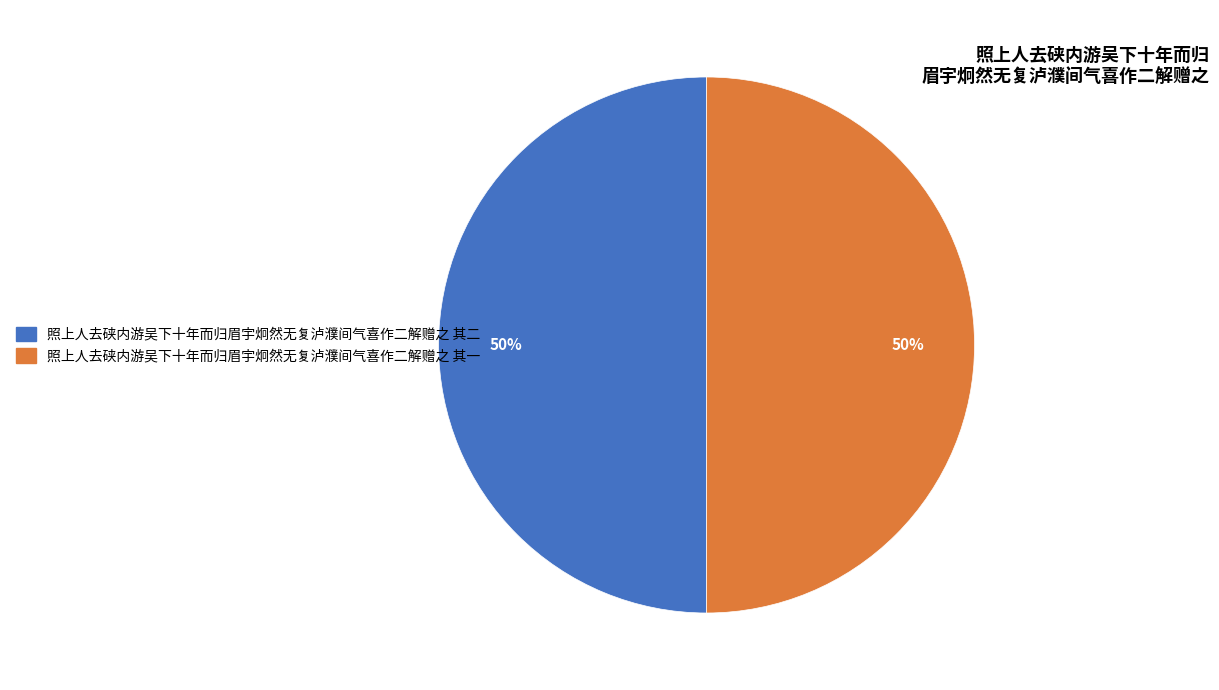

What is the ratio of the value at 照上人去硖内游吴下十年而归眉宇炯然无复泸濮间气喜作二解赠之 其一 to the value at 照上人去硖内游吴下十年而归眉宇炯然无复泸濮间气喜作二解赠之 其二?

1.0